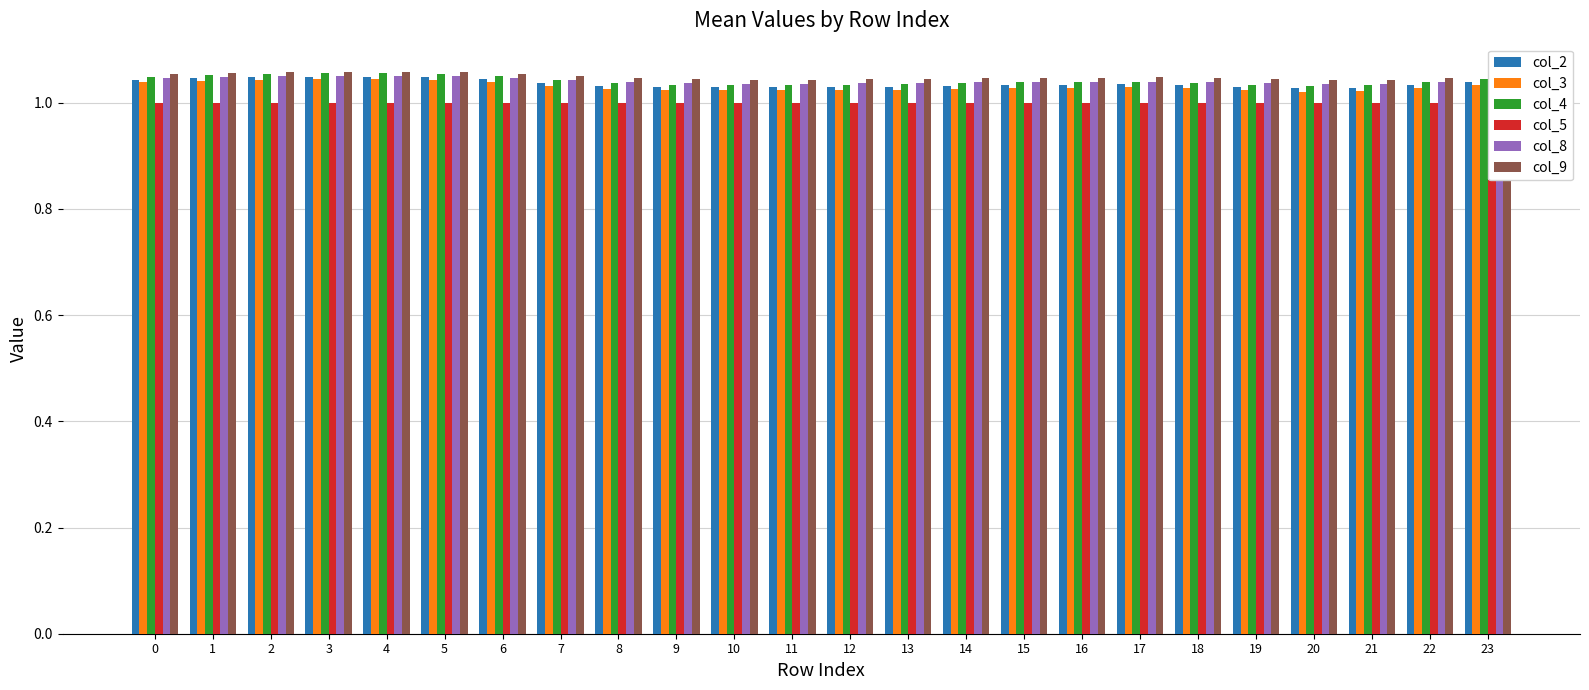

Does the chart contain any negative values?

No